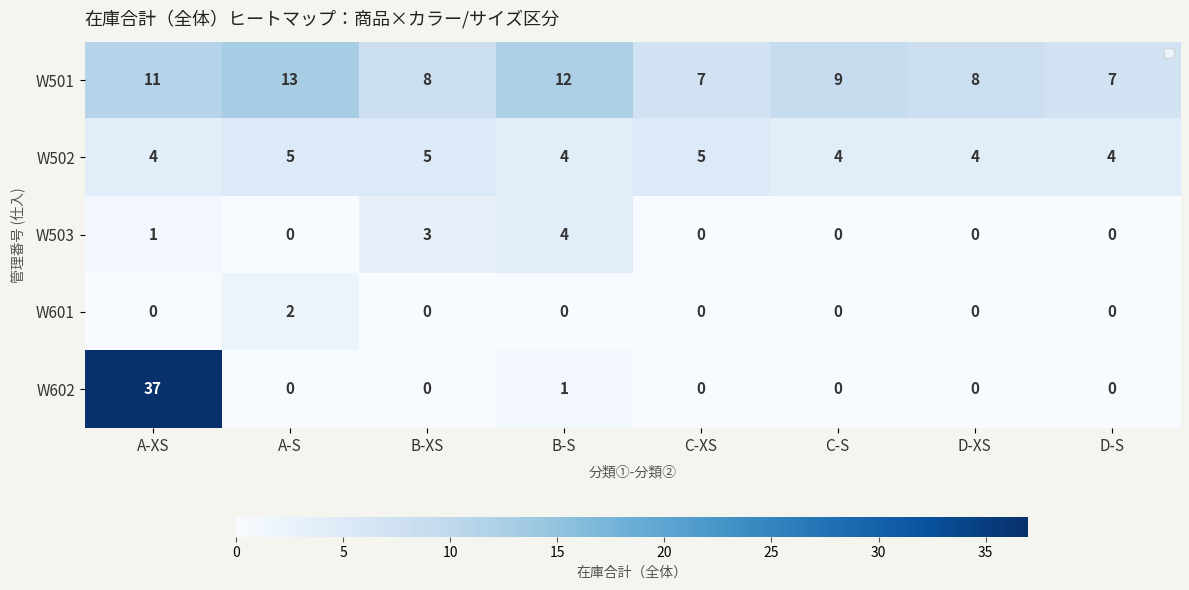

Which series has the widest spread of values?

W602